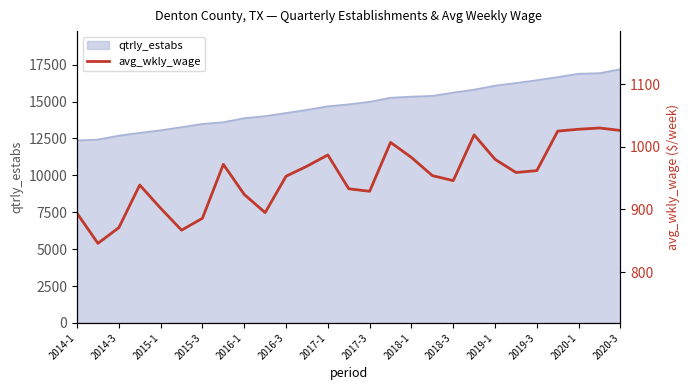

The value of qtrly_estabs at 2016-1 is 24952. True or false?

False